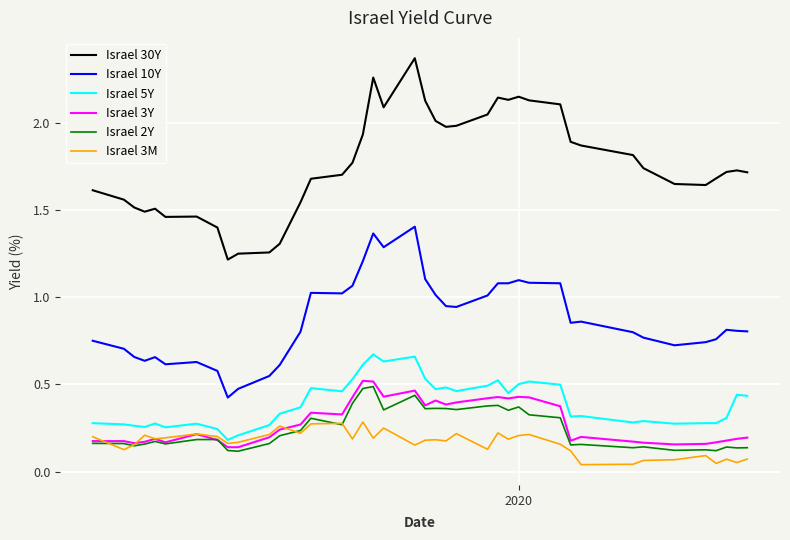

How many lines are shown in the chart?

6